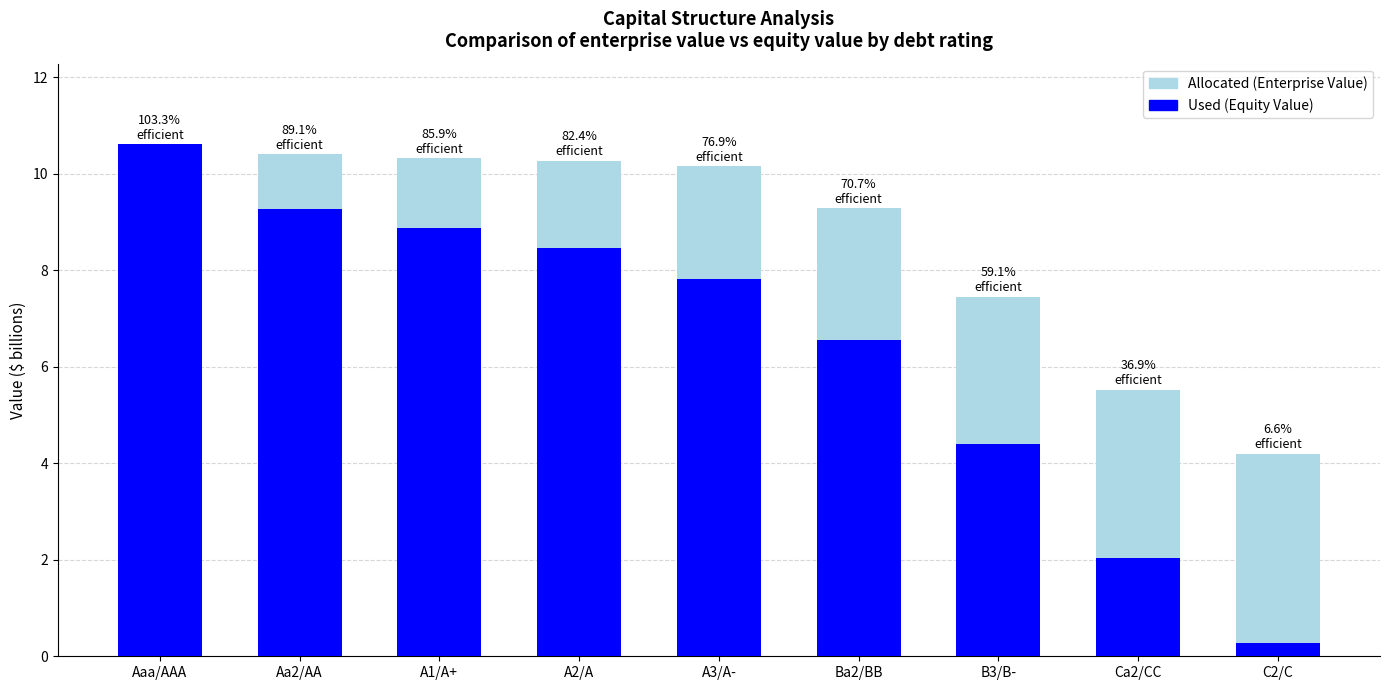

What are all the series names shown in the legend?

Allocated (Enterprise Value), Used (Equity Value)